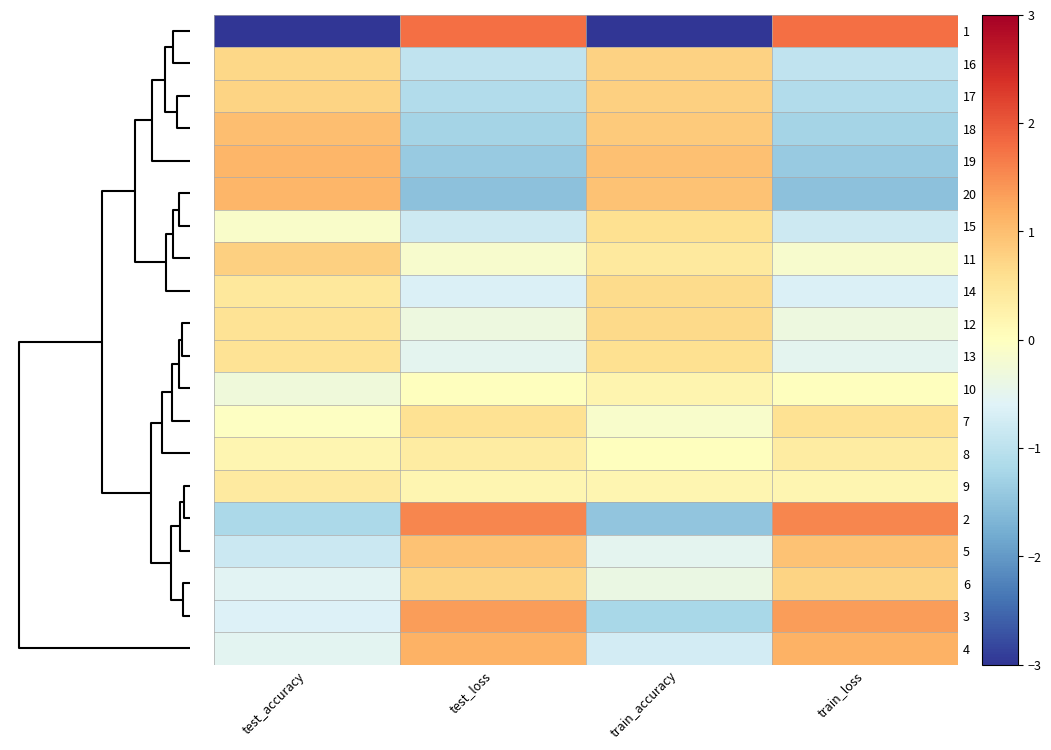

What is the maximum value shown in the chart?

1.8